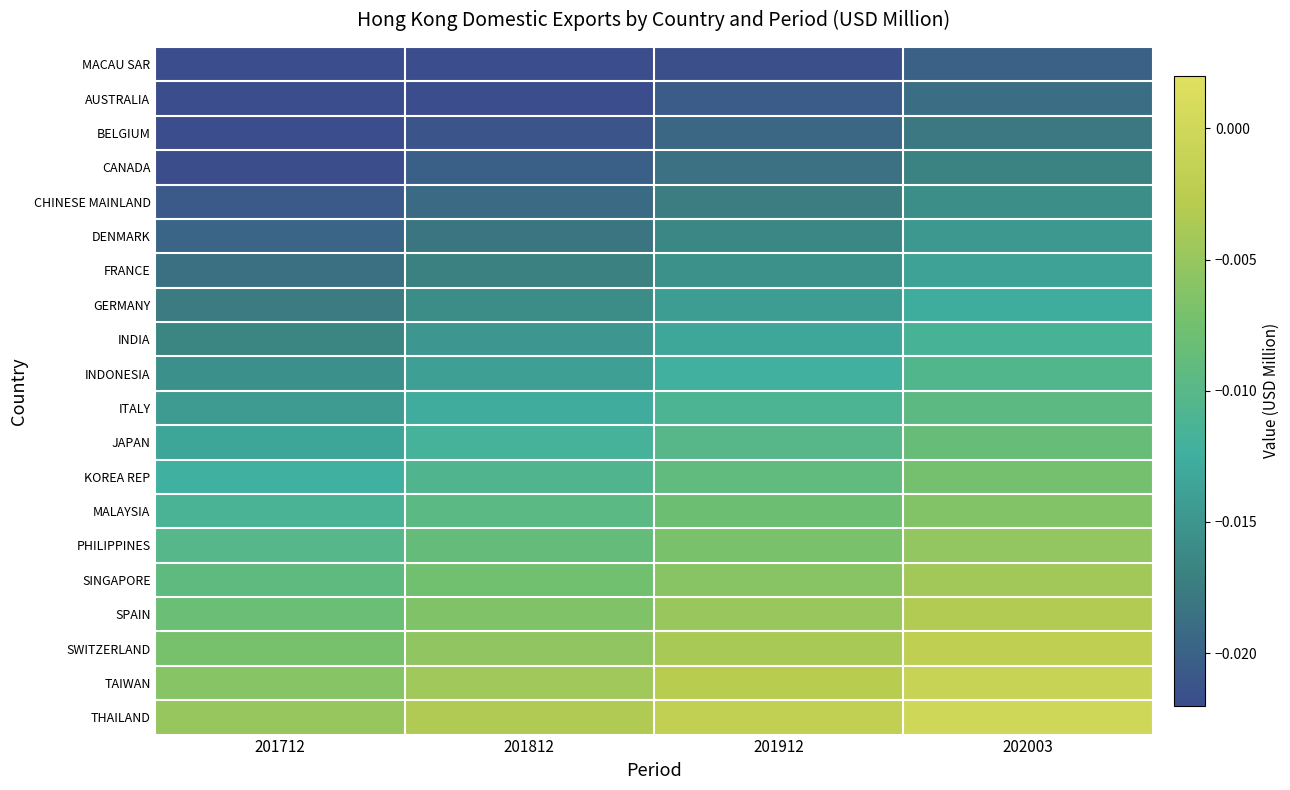

At which category is the sum across all series the highest?

202003